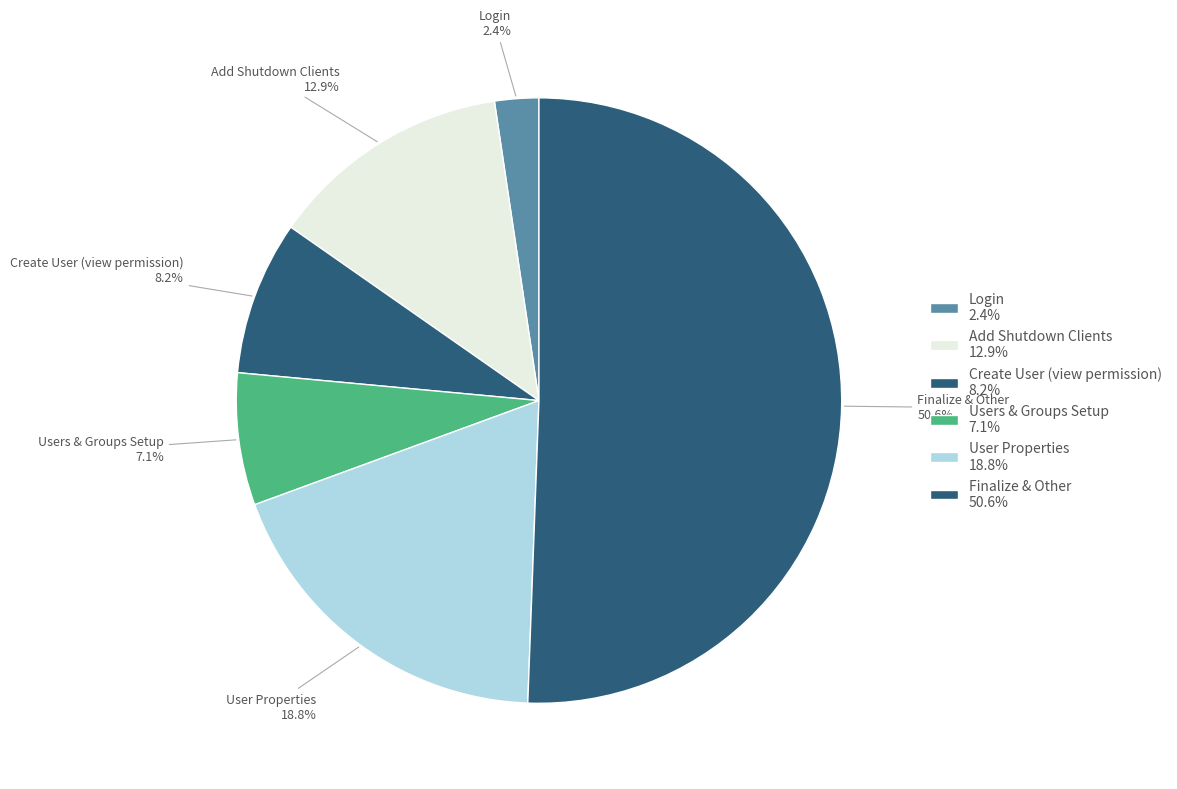

Count the number of slices in the pie.

6